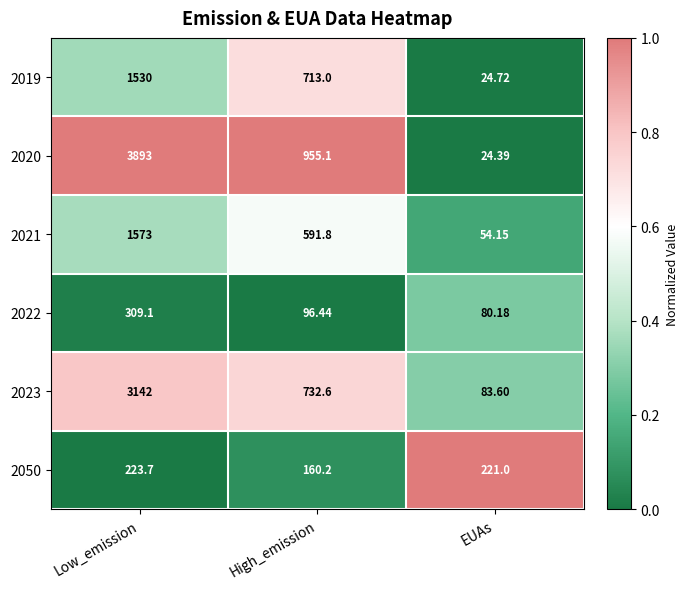

Which label corresponds to the smallest value in the chart?

EUAs